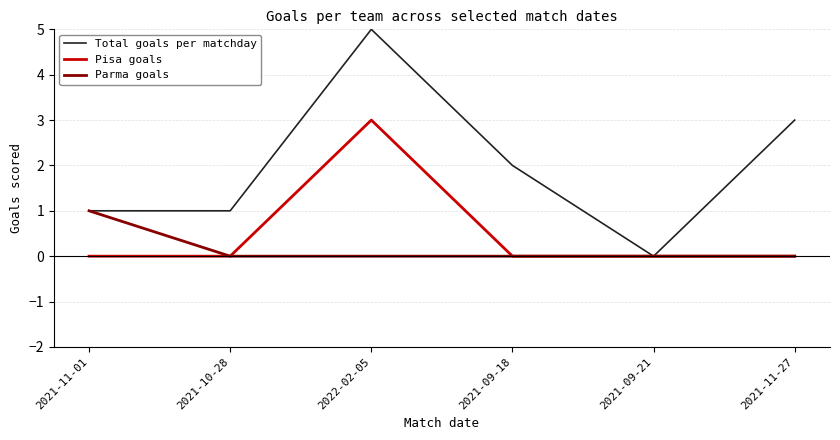

Is it true that Pisa goals equals 0 at 2021-09-18?

True